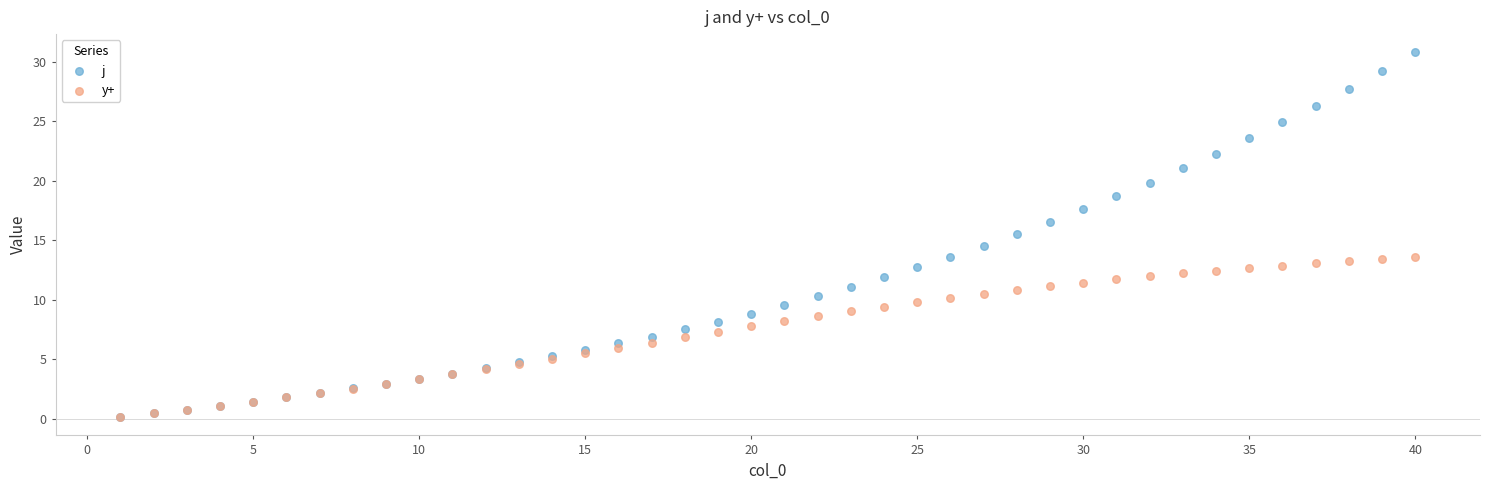

What are all the series names shown in the legend?

j, y+